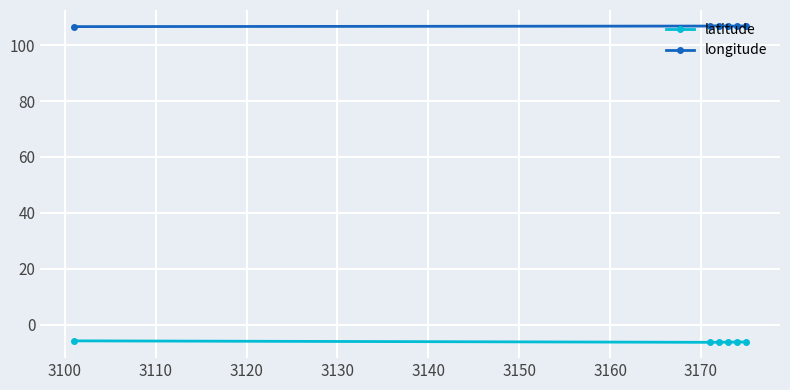

True or false: latitude and longitude intersect in this chart.

False